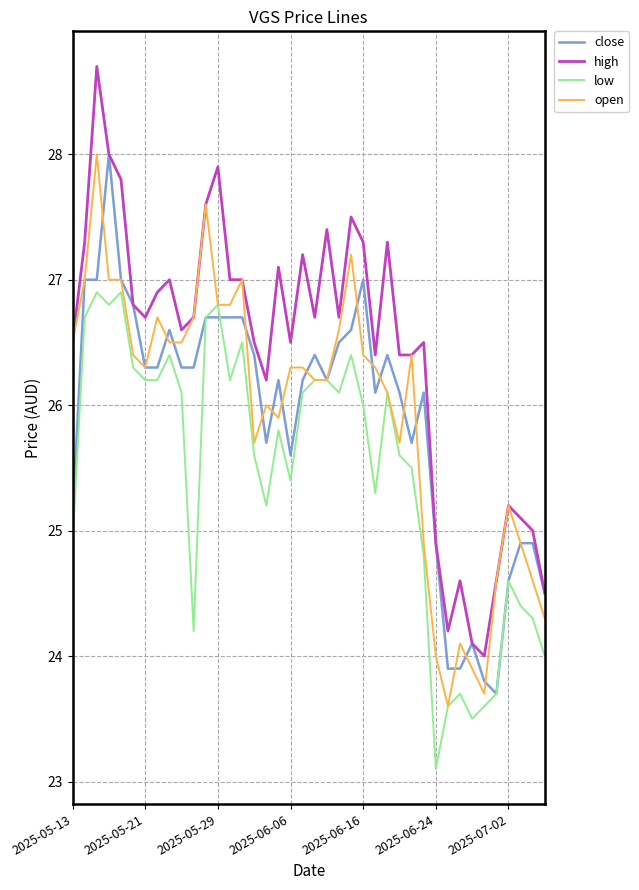

Which series has the largest range (max minus min)?

high